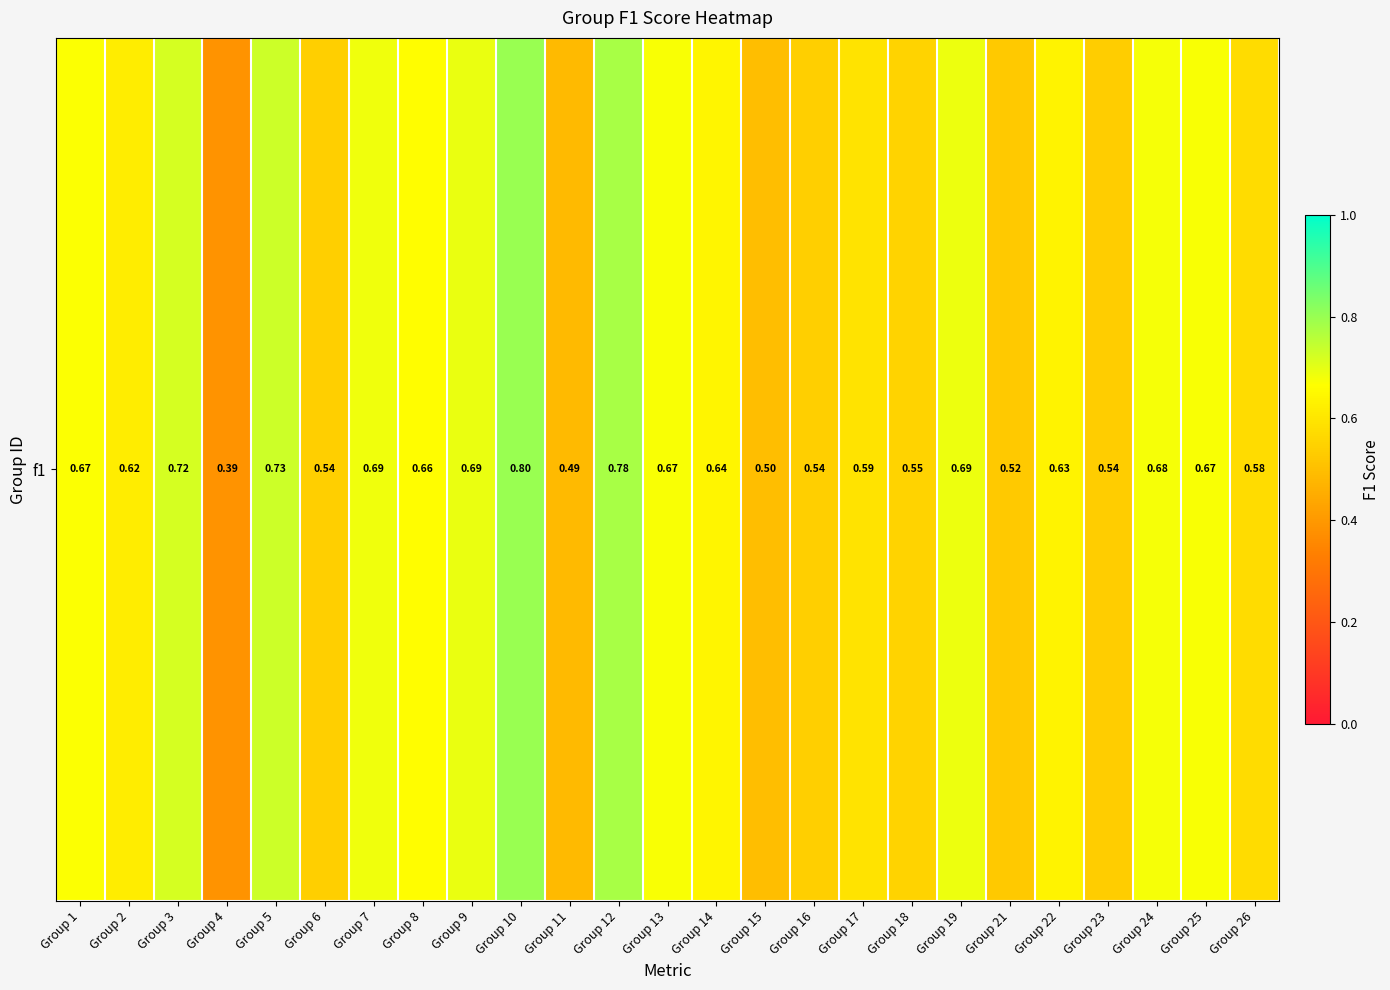

What is the change in value from Group 6 to Group 12?

+0.2